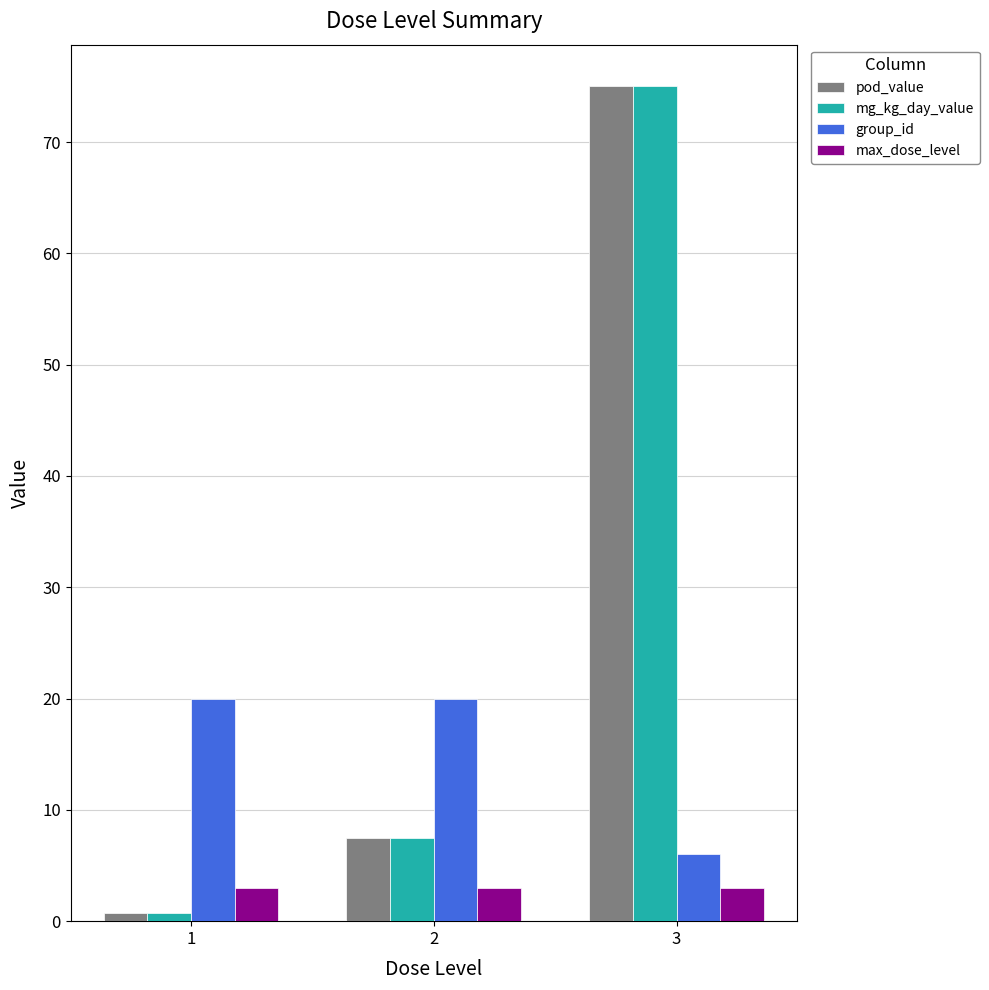

What is the difference between the maximum and minimum values in the group_id series?

14.0